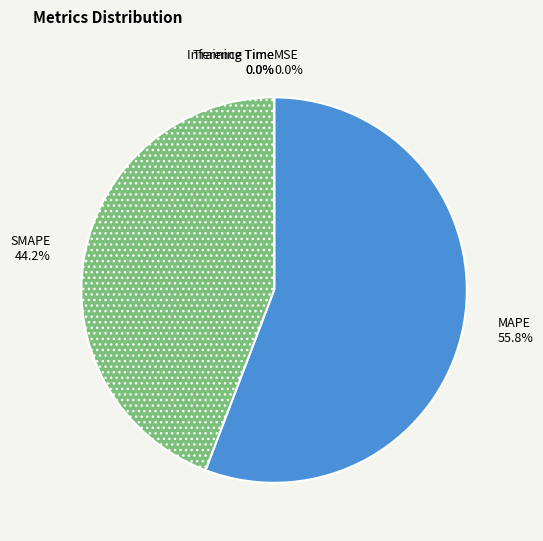

Does MAPE account for over 50% of the chart?

Yes